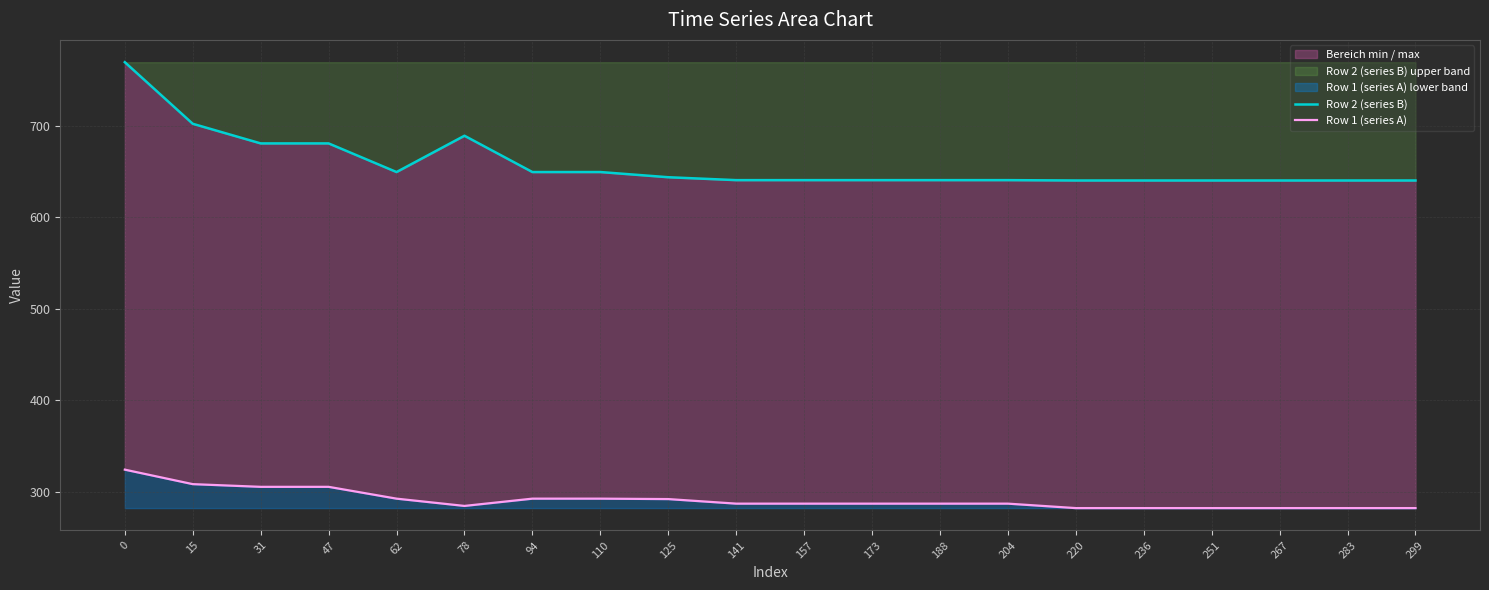

Is it true that Row 2 (series B) equals 914.4 at 299?

False